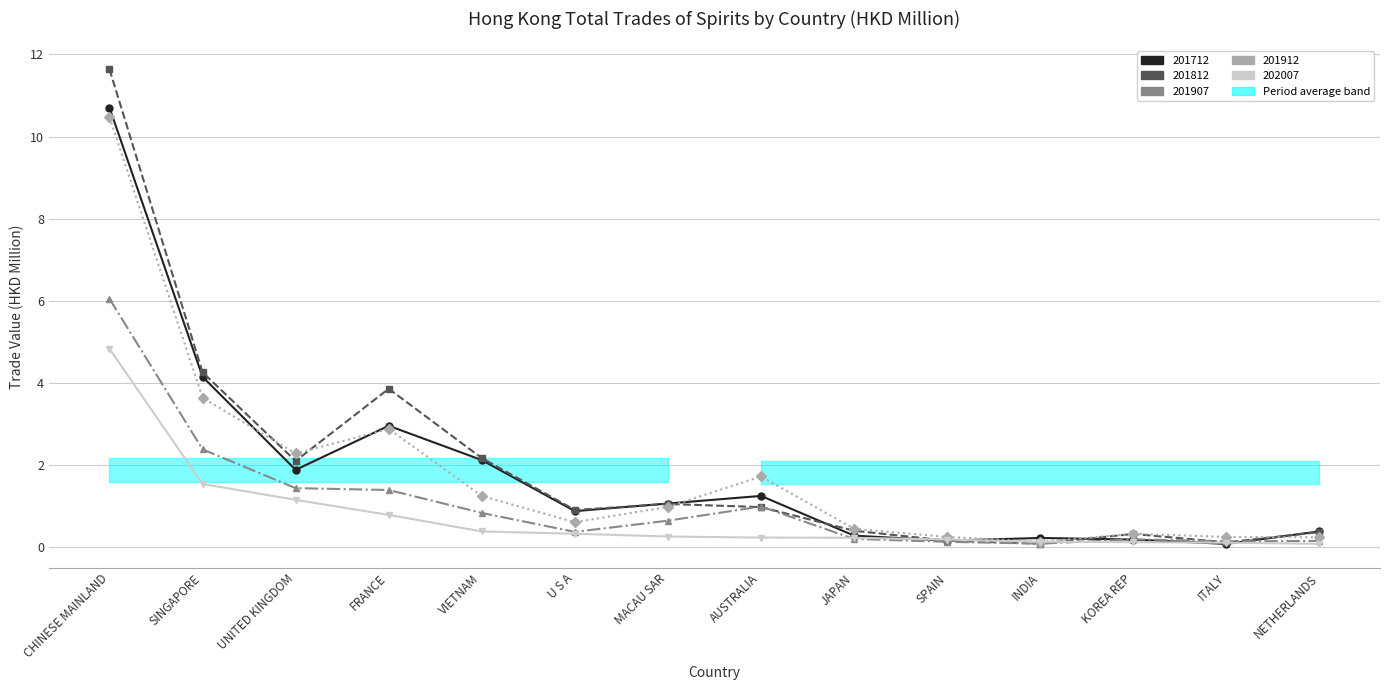

In 201812, how many points are higher than both neighbors (excluding endpoints)?

3